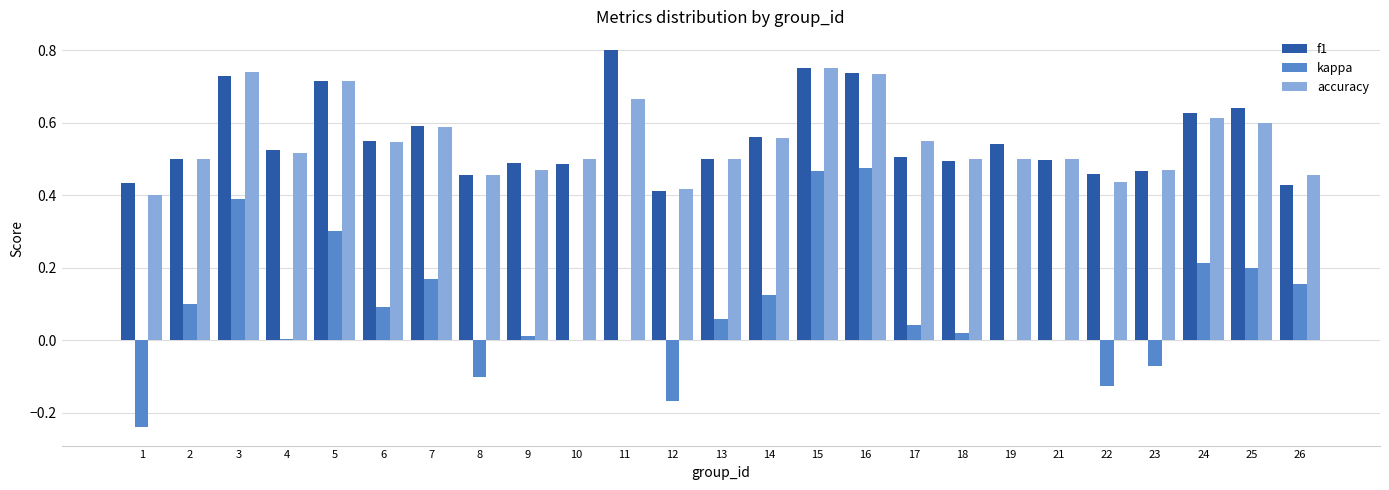

Between 10 and 26, which series saw the biggest shift?

kappa